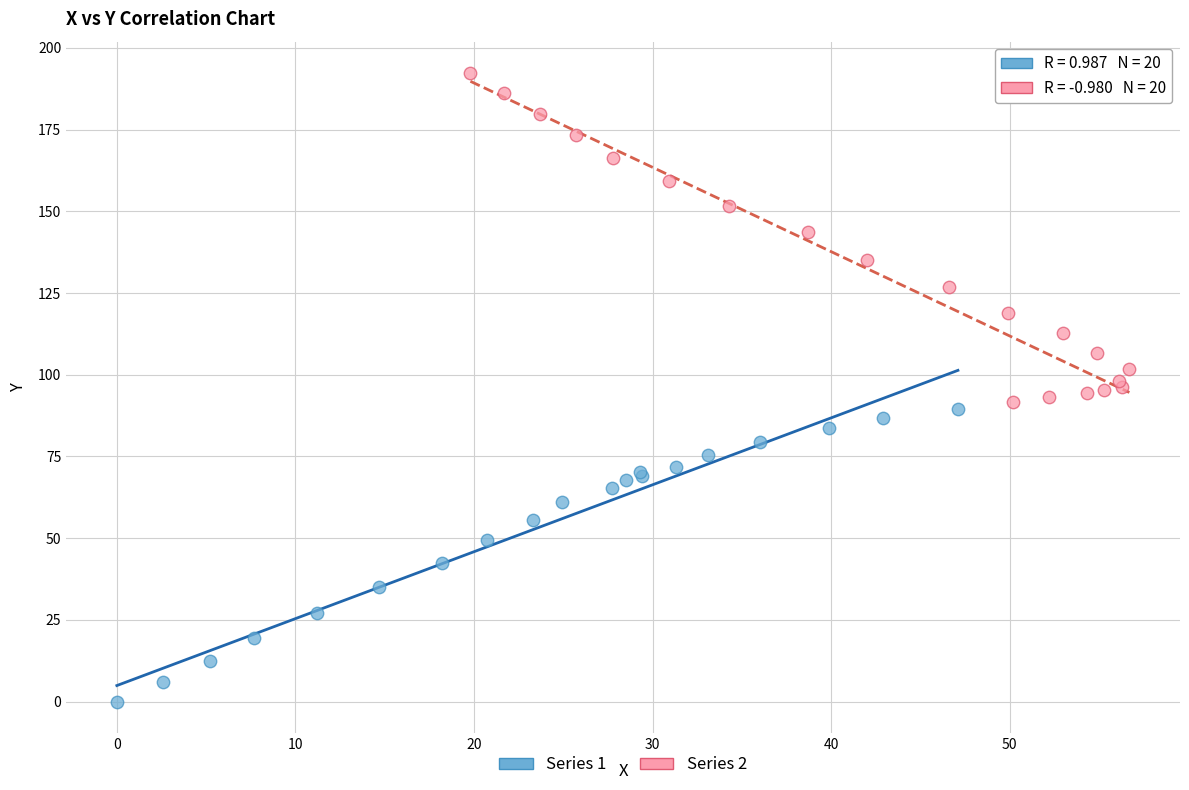

Which series has the largest Y range (max minus min)?

Series 2